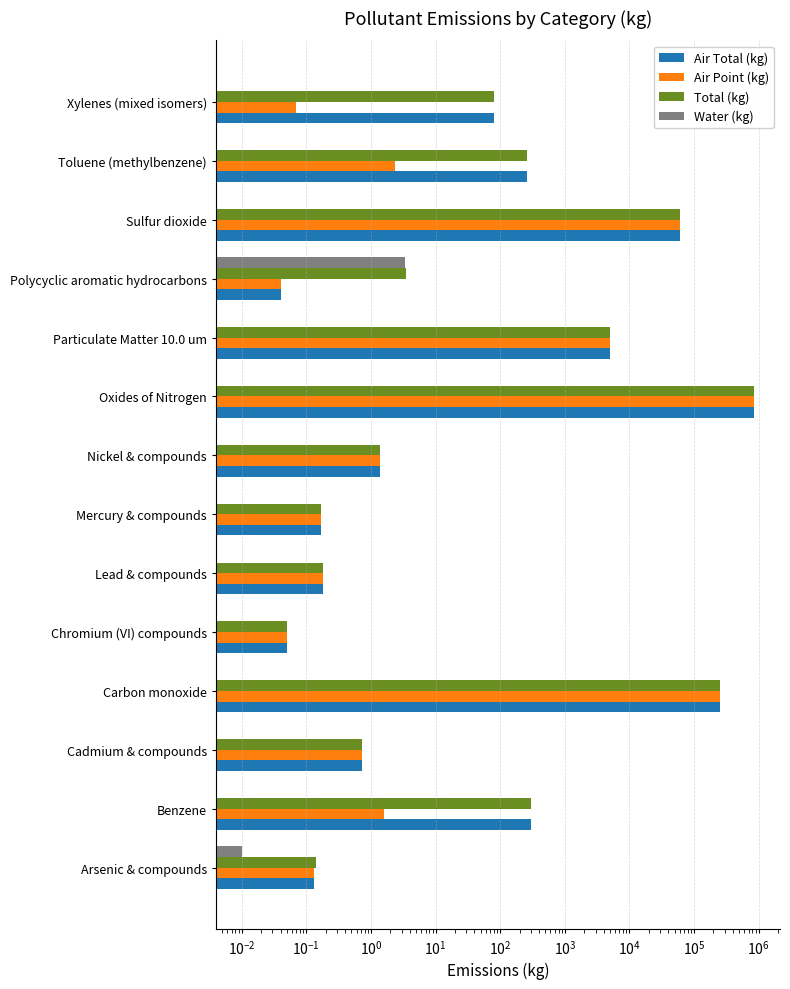

How many bars are there in total?

56